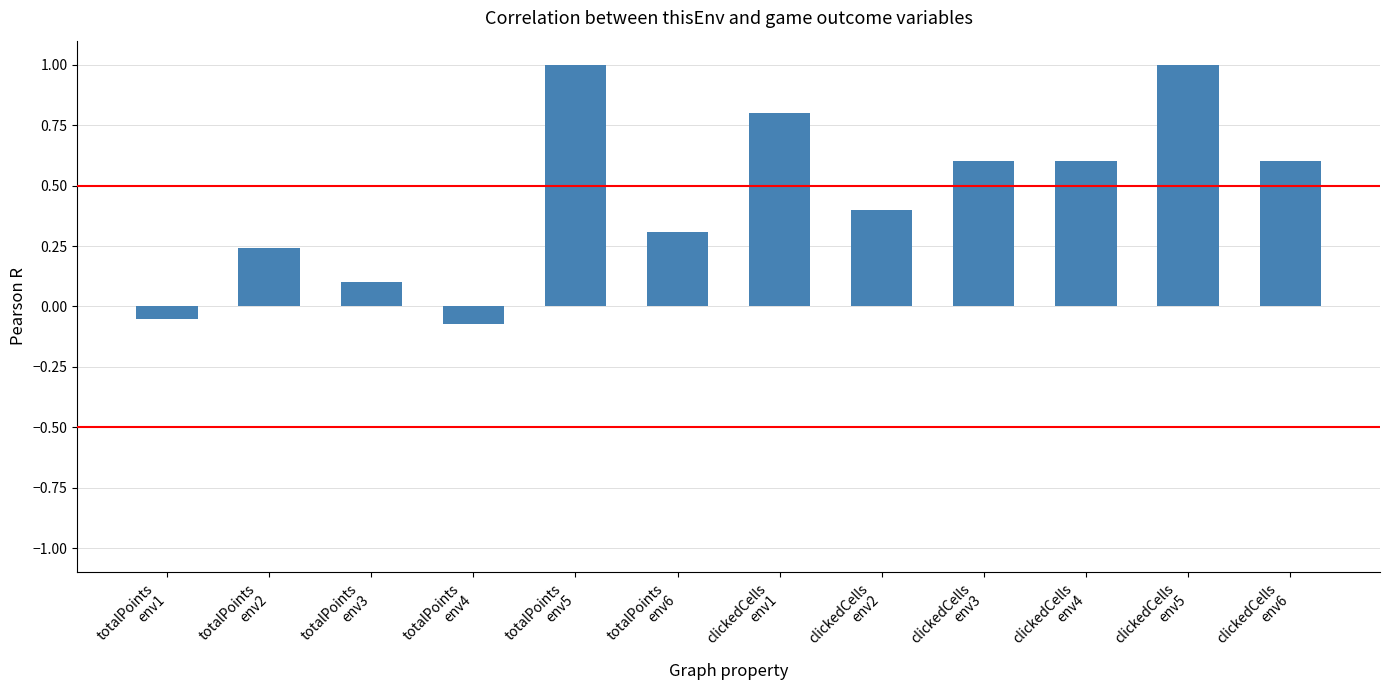

At which category does the chart reach its minimum across all series?

totalPoints
env4